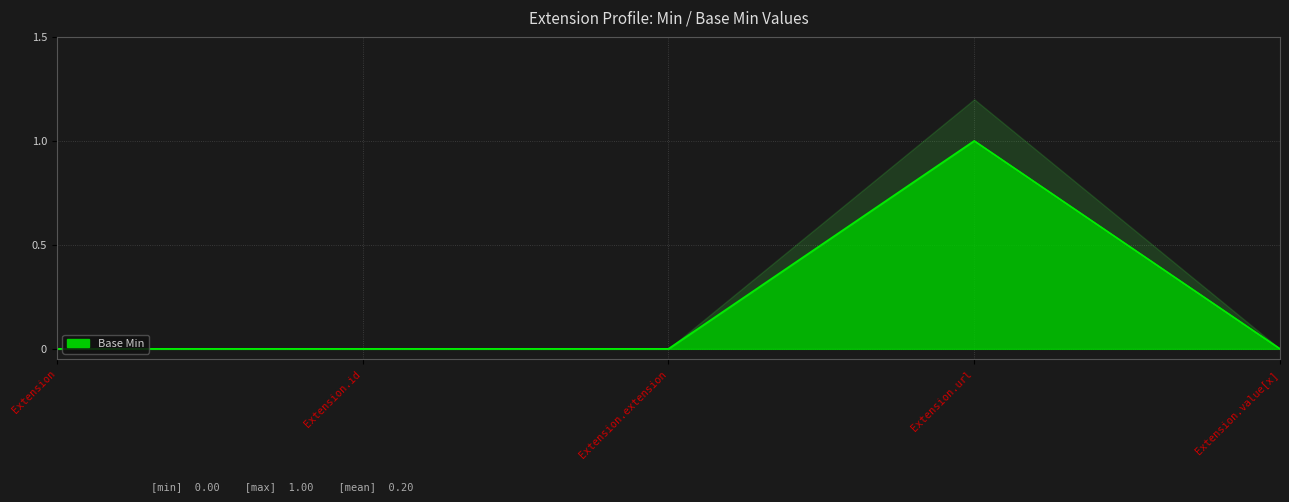

At which label is the value closest to 0?

Extension